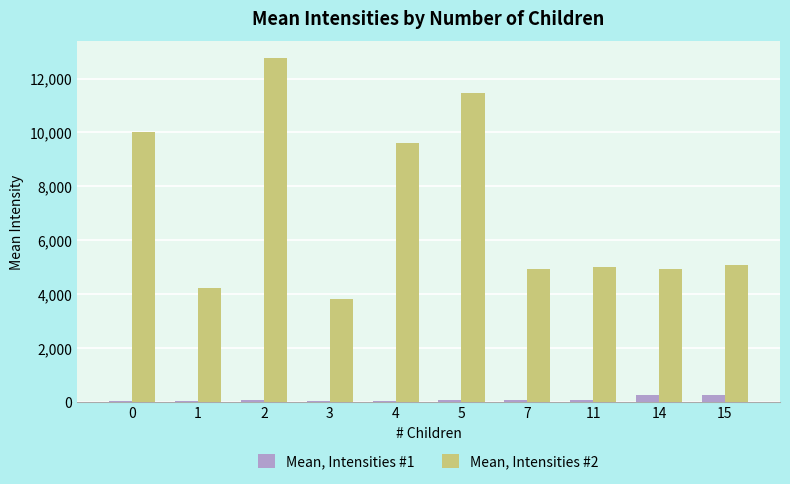

Are the bars grouped side by side (vs. stacked)?

Yes